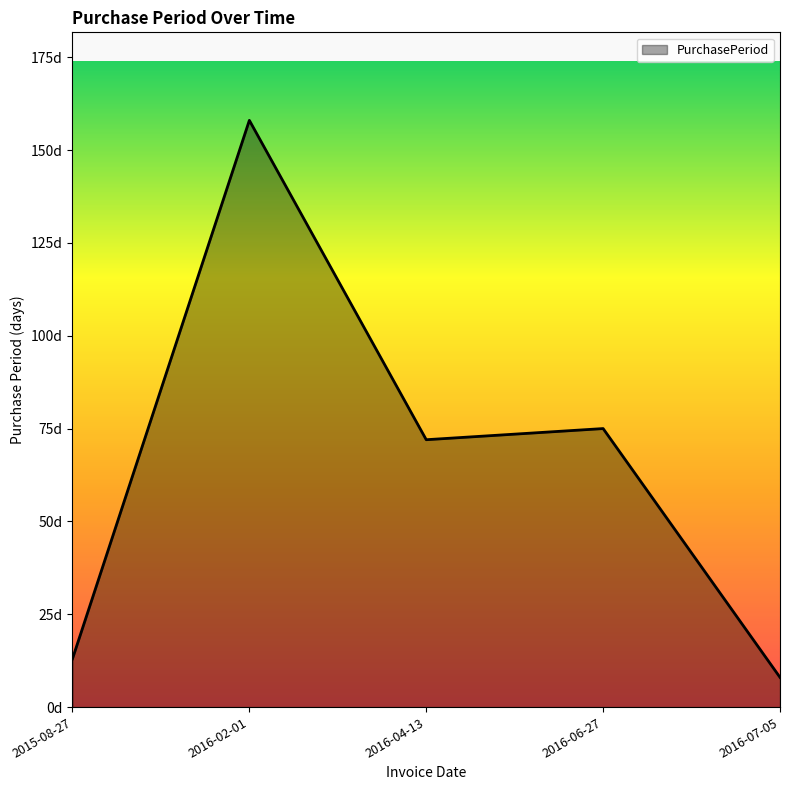

Reading right to left, what are all the values shown in this chart?

8	75	72	158	13